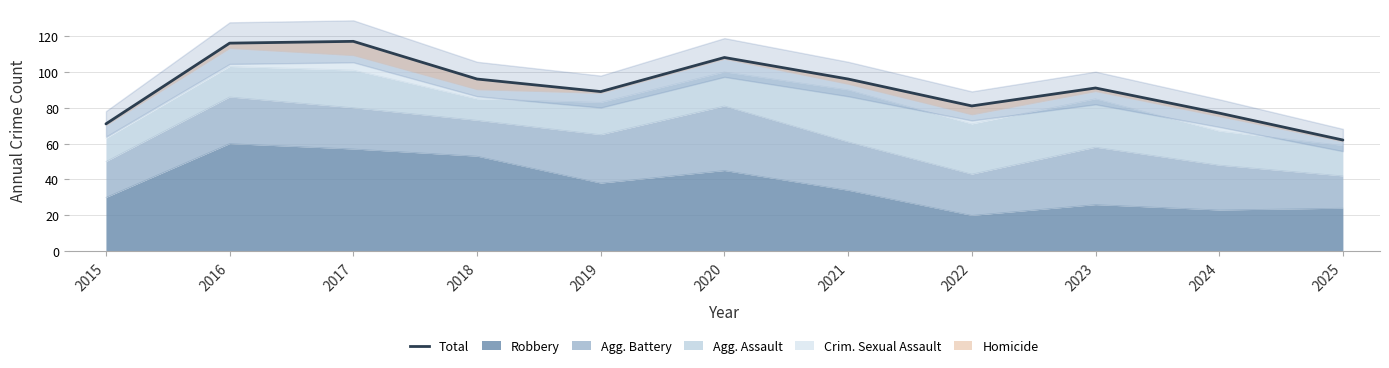

Which category has the lowest value across all series?

2025